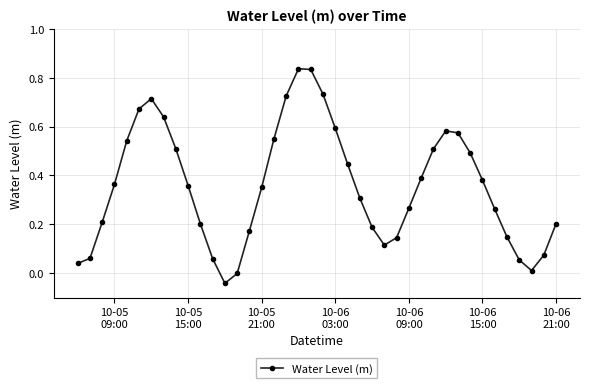

Does the chart display data point markers on the line(s)?

Yes